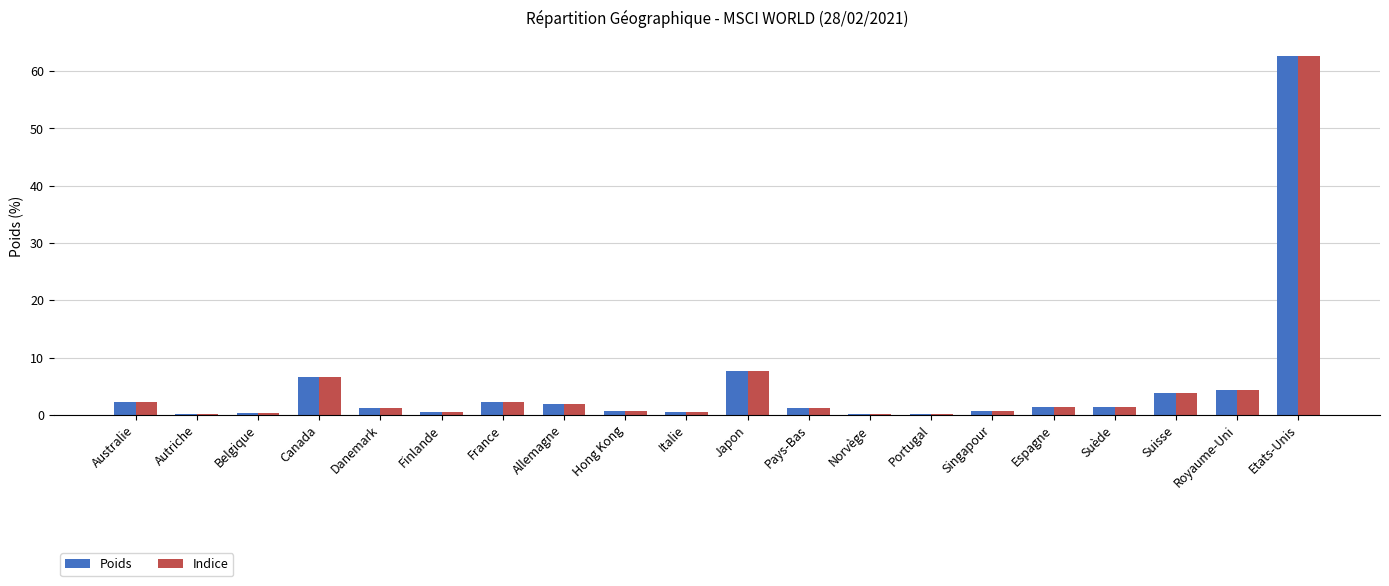

What is the maximum value for Indice?

62.7